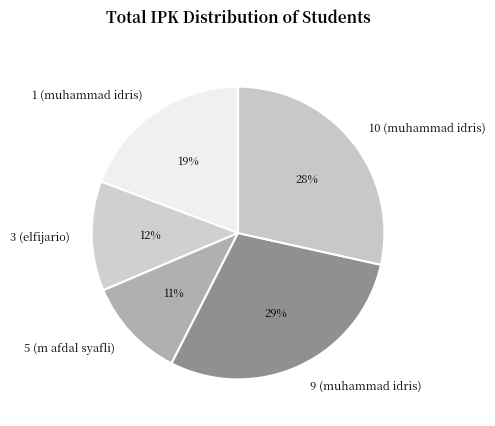

Count the number of slices in the pie.

5